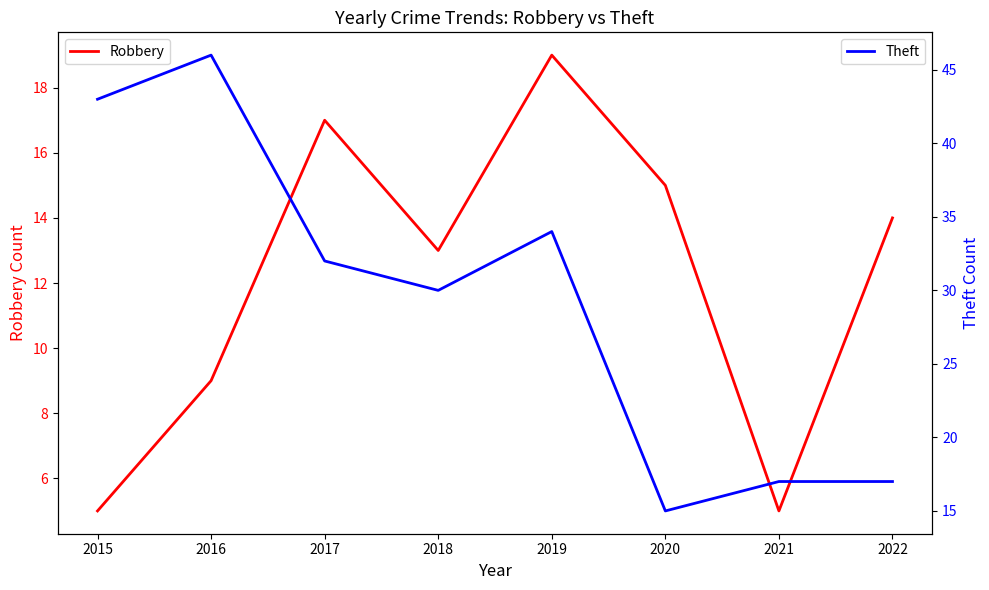

Does the chart have visible grid lines?

No